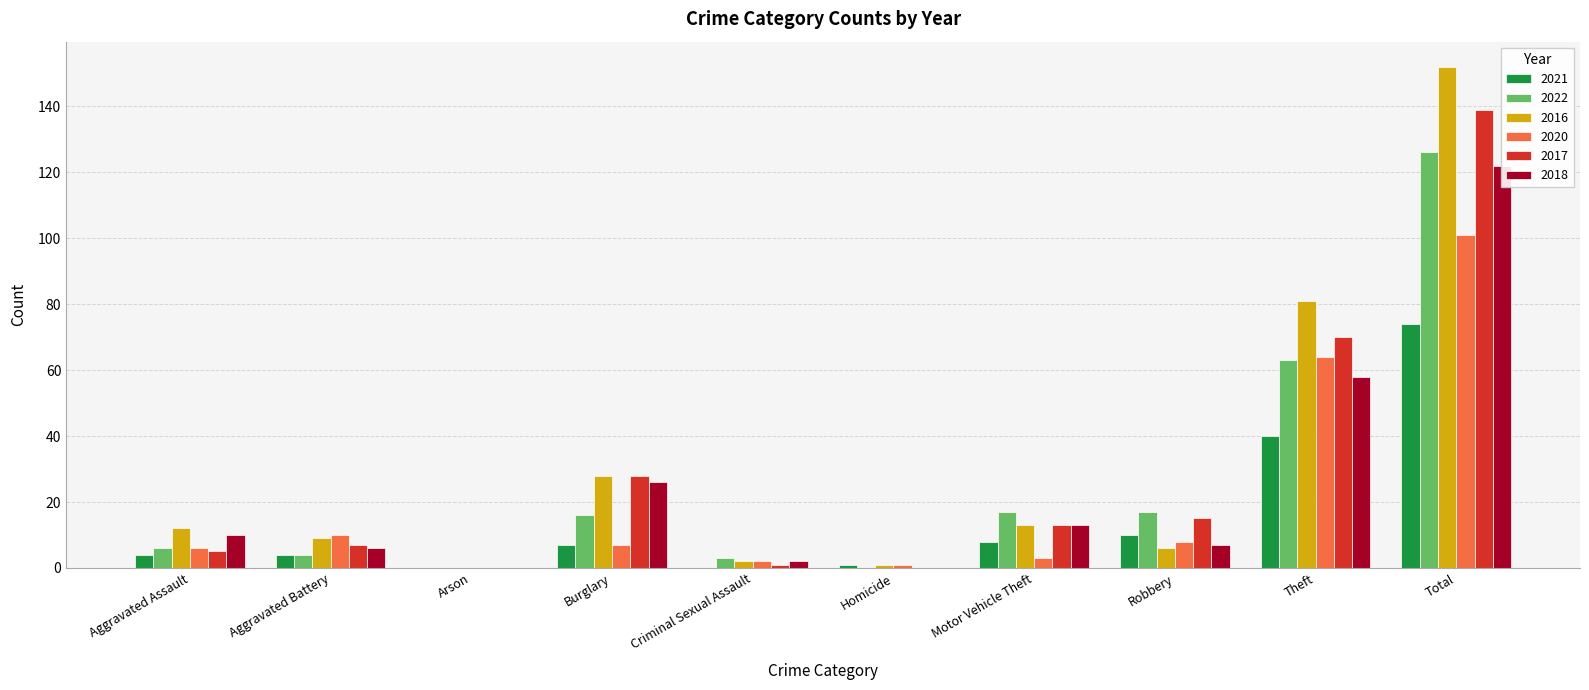

What is the difference between the highest and lowest values at Aggravated Assault?

8